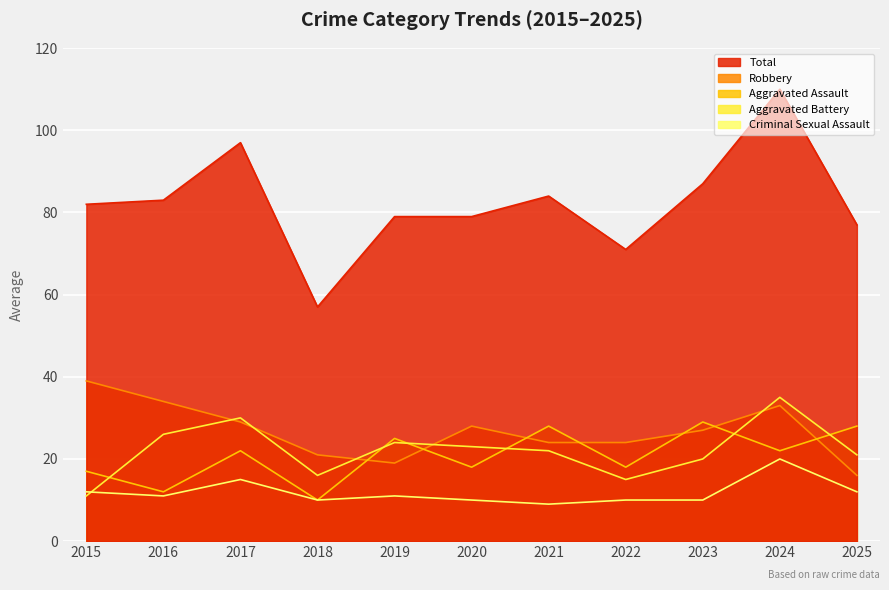

What is the value of the Total point at the 4th from the left?

57